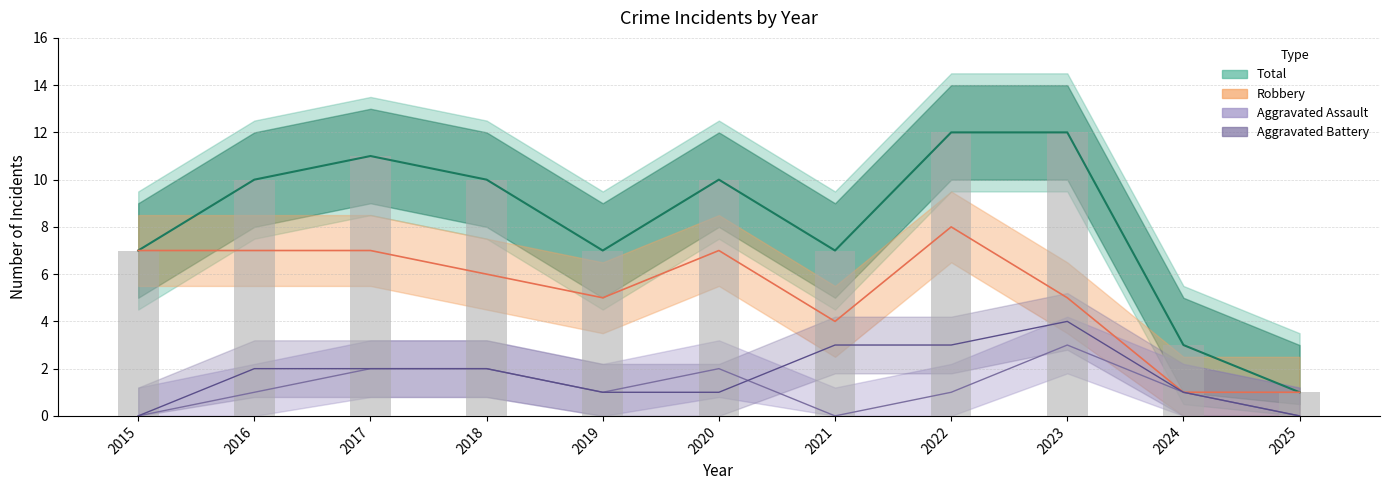

The value of Robbery at 2023 is 8. True or false?

False